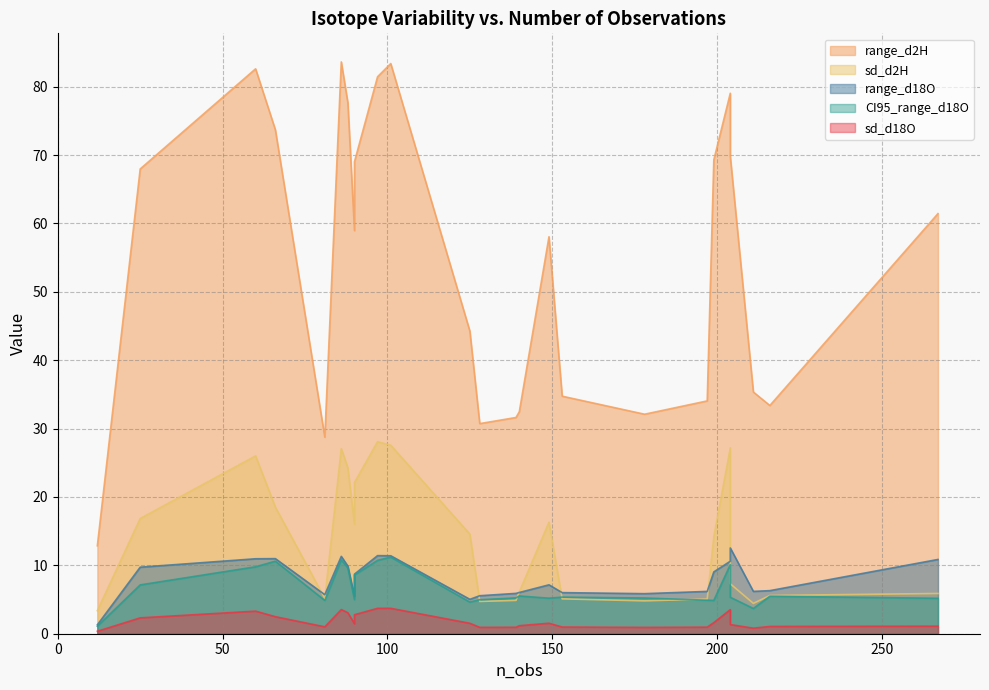

Is the value of range_d18O at 4 greater than the value of sd_d2H at 6?

No